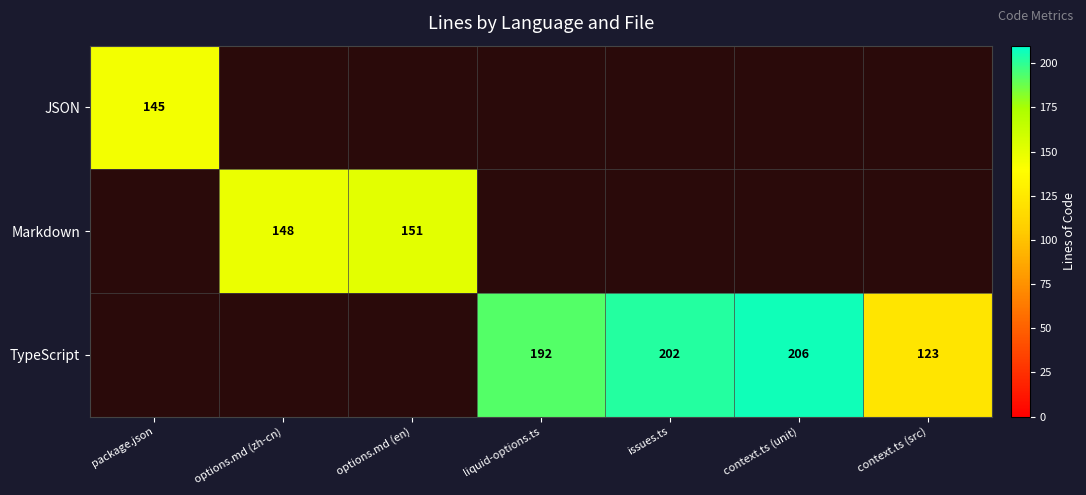

At which label is JSON closest to 145?

package.json